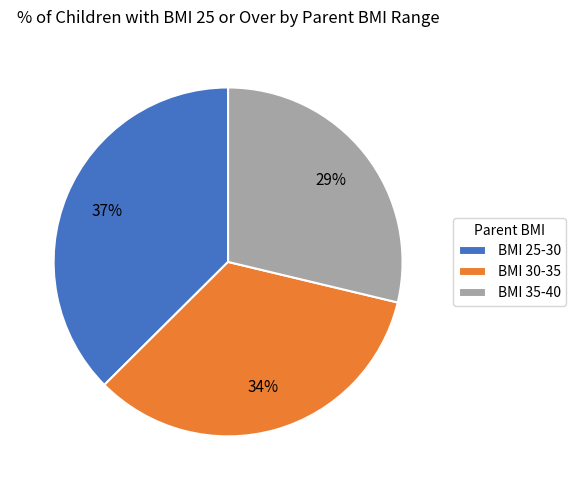

Rank the categories by value from highest to lowest.

BMI 25-30, BMI 30-35, BMI 35-40